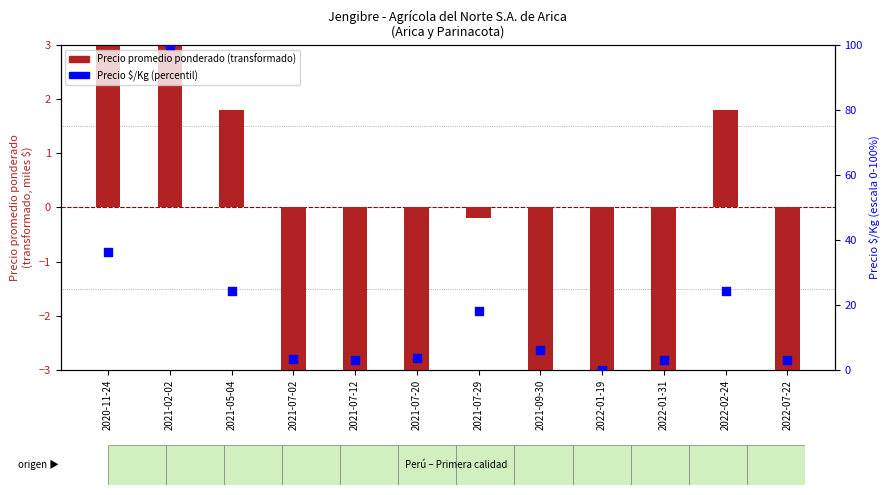

Which series has the largest total across all categories?

Precio $/Kg (percentil)